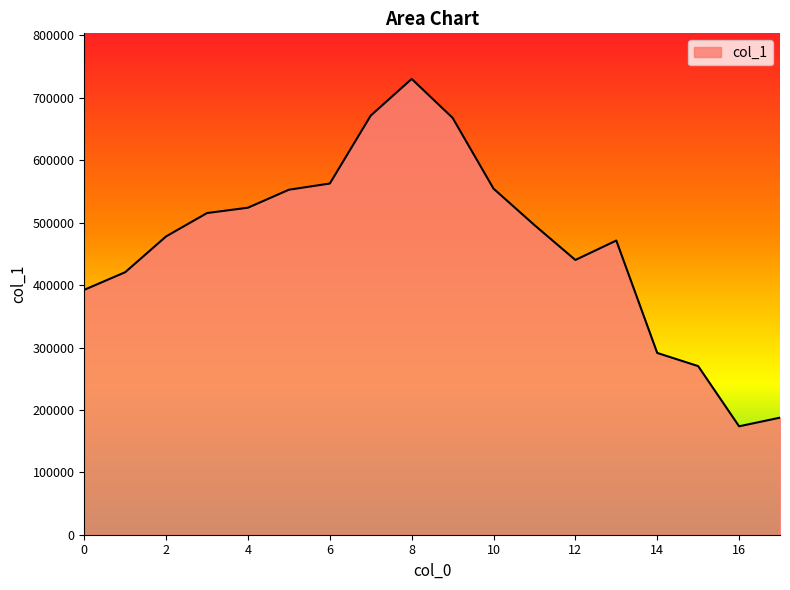

What is the difference between the maximum and minimum values?

556670